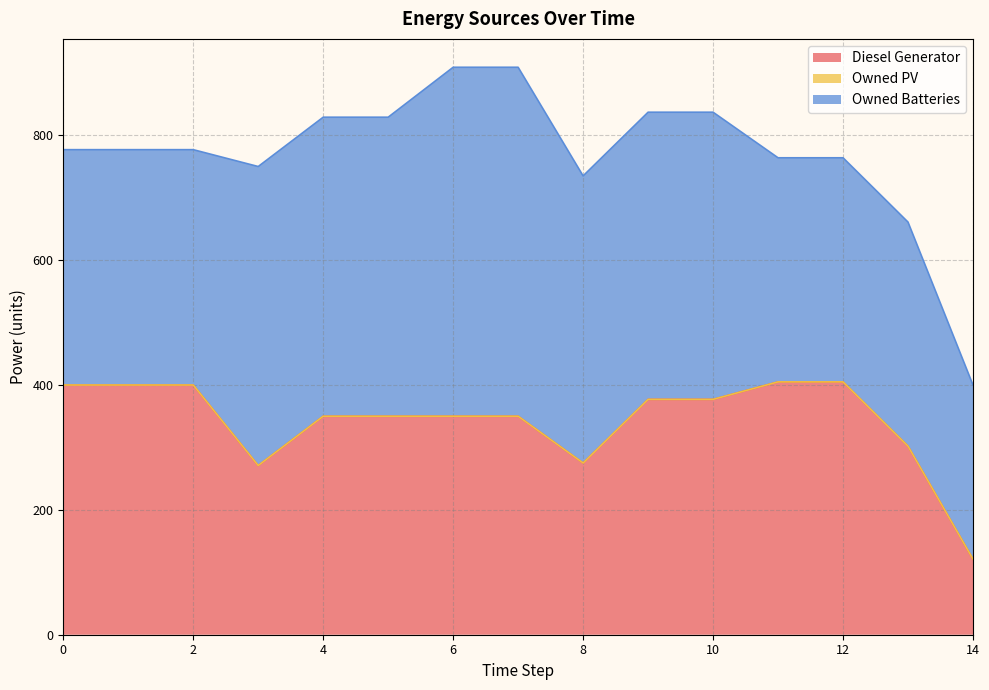

True or false: Owned PV and Owned Batteries intersect in this chart.

False